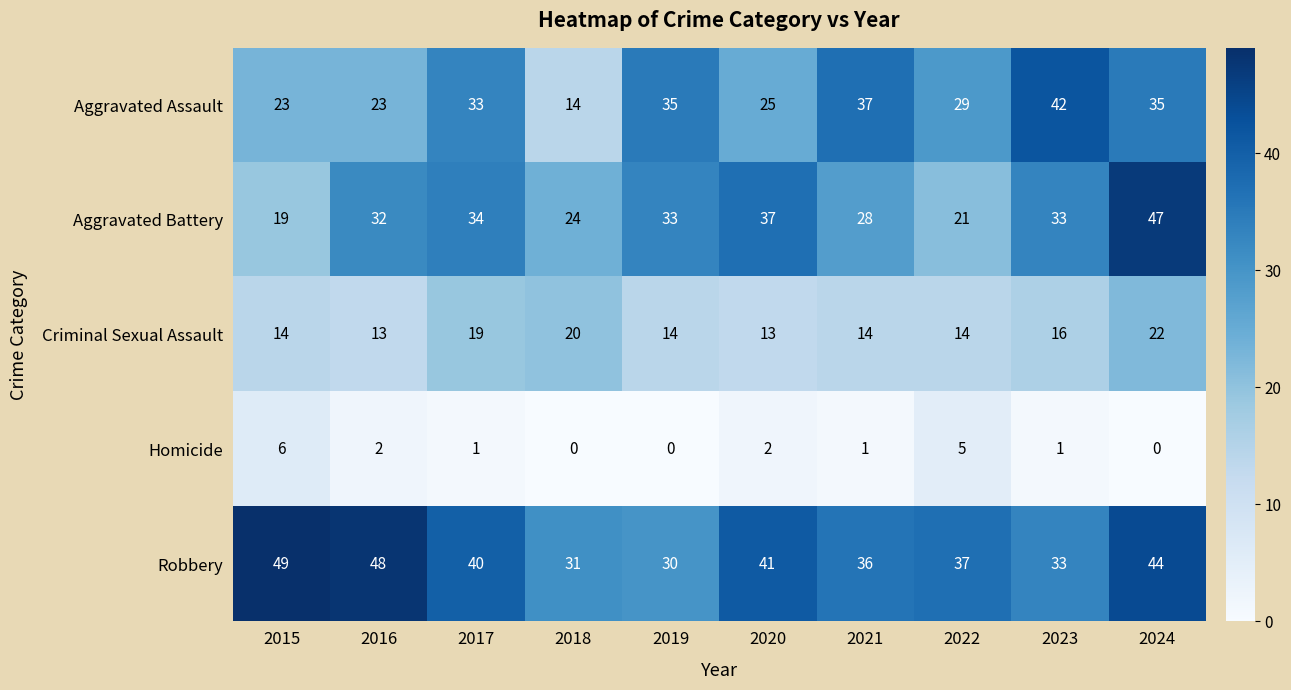

The Aggravated Battery series shows 26 at 2015. True or false?

False